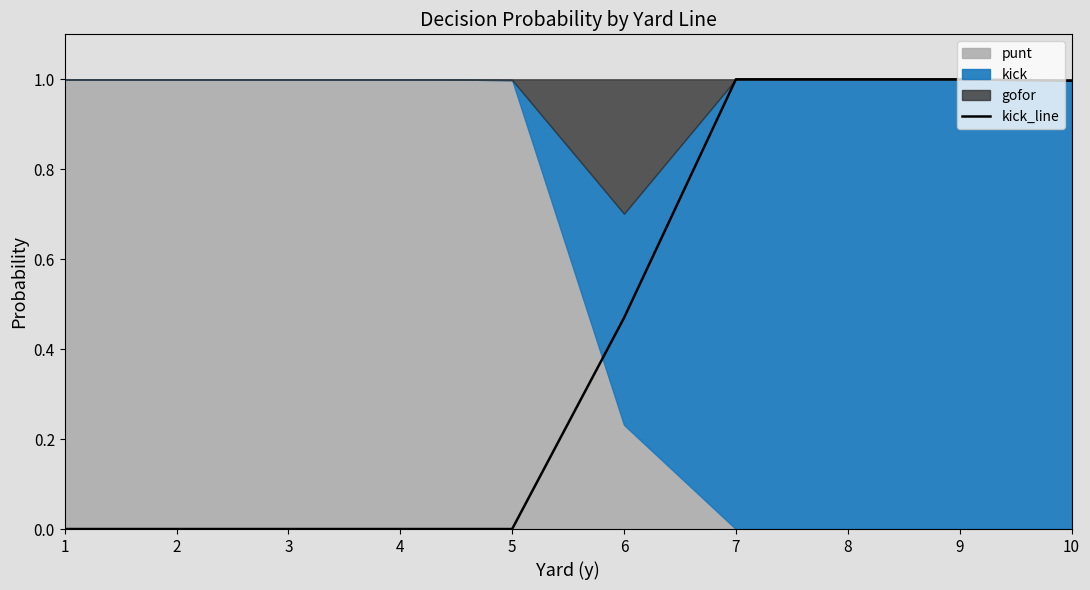

True or false: the data shows 0.4 at 10.

False